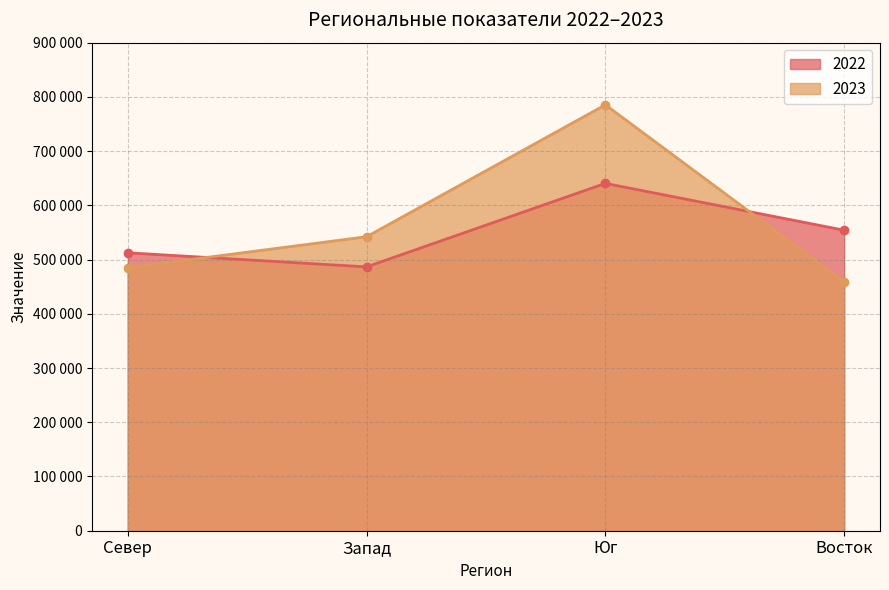

True or false: 2022 has more than 2 points higher than both neighbors.

False